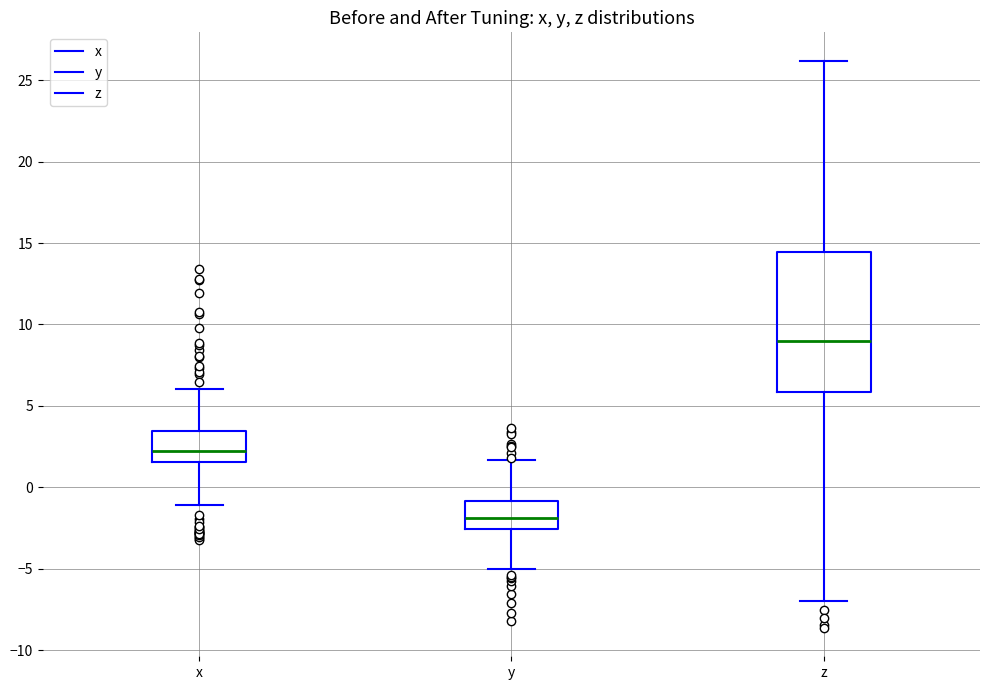

Which box is the tallest, from its lower edge to its upper edge?

z